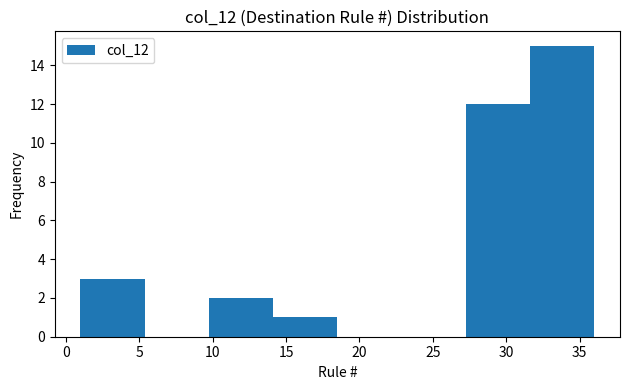

Reading left to right, list every bar in this chart as the range it spans on the x-axis followed by its height. Neither the bar edges nor the heights are printed on the chart, so give them approximately, as read against the axes.

1.0 to 5.5: 3
5.5 to 10.0: 0
10.0 to 14.0: 2
14.0 to 18.5: 1
18.5 to 23.0: 0
23.0 to 27.5: 0
27.5 to 31.5: 12
31.5 to 36.0: 15